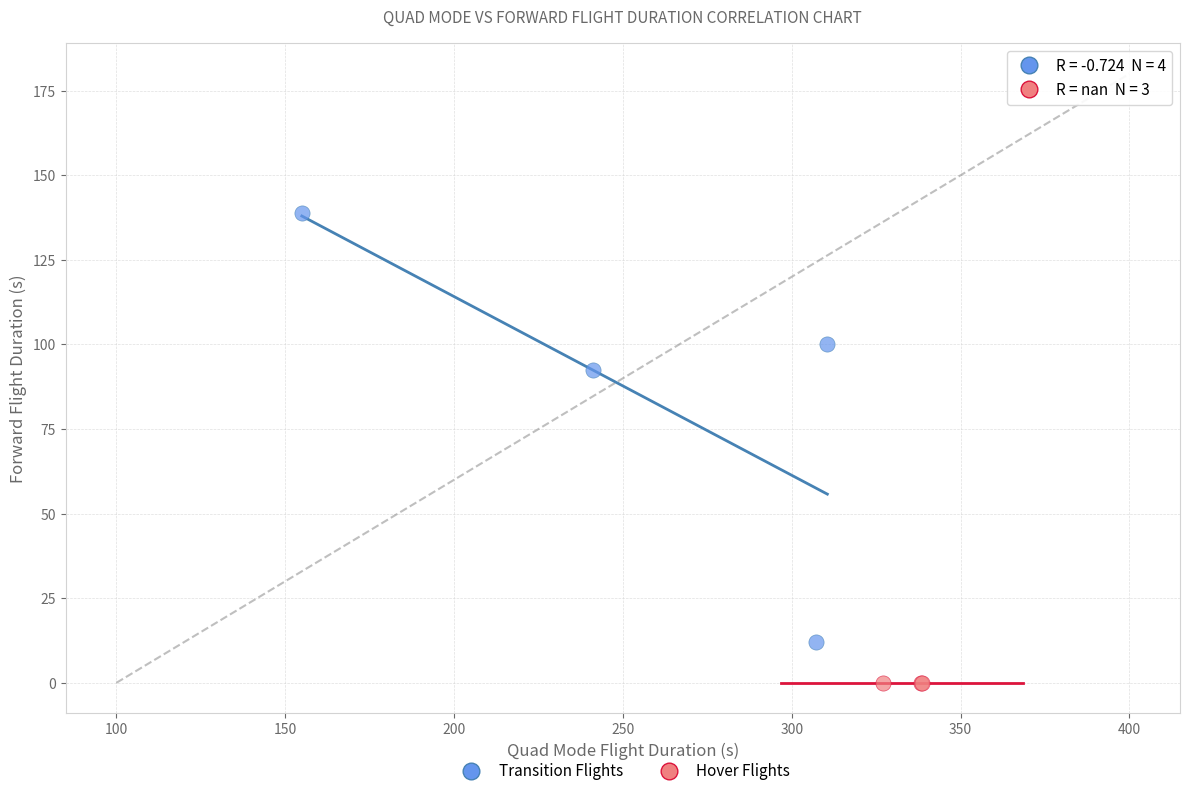

Which series reaches the maximum Y coordinate?

Transition Flights